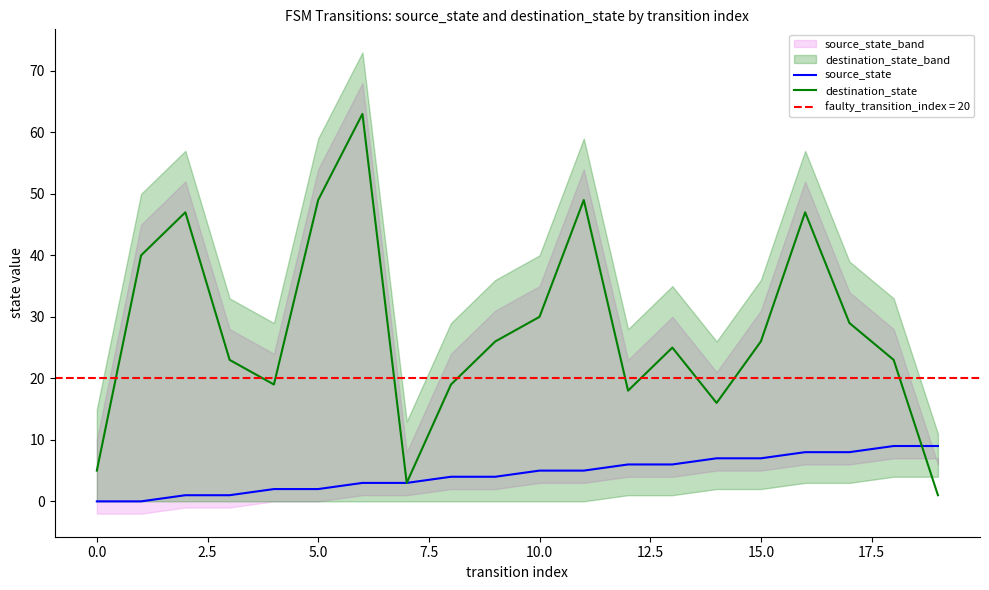

How many lines are shown in the chart?

2